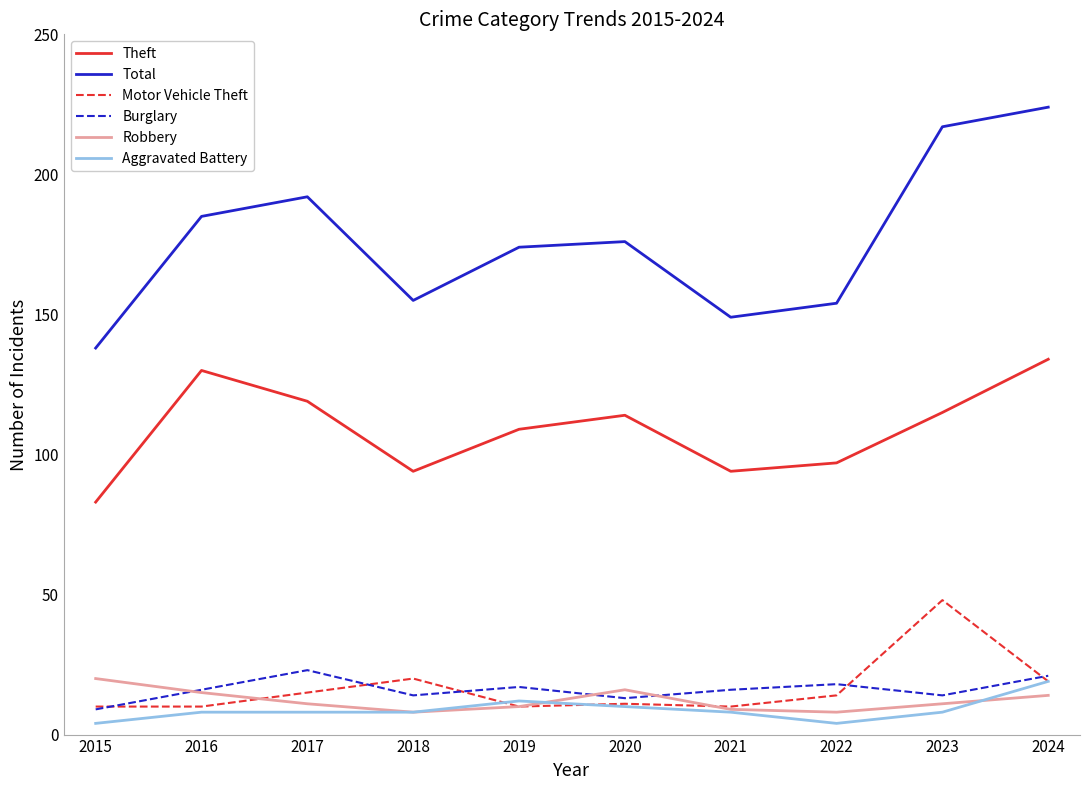

Between 2019 and 2023, which series saw the biggest shift?

Total